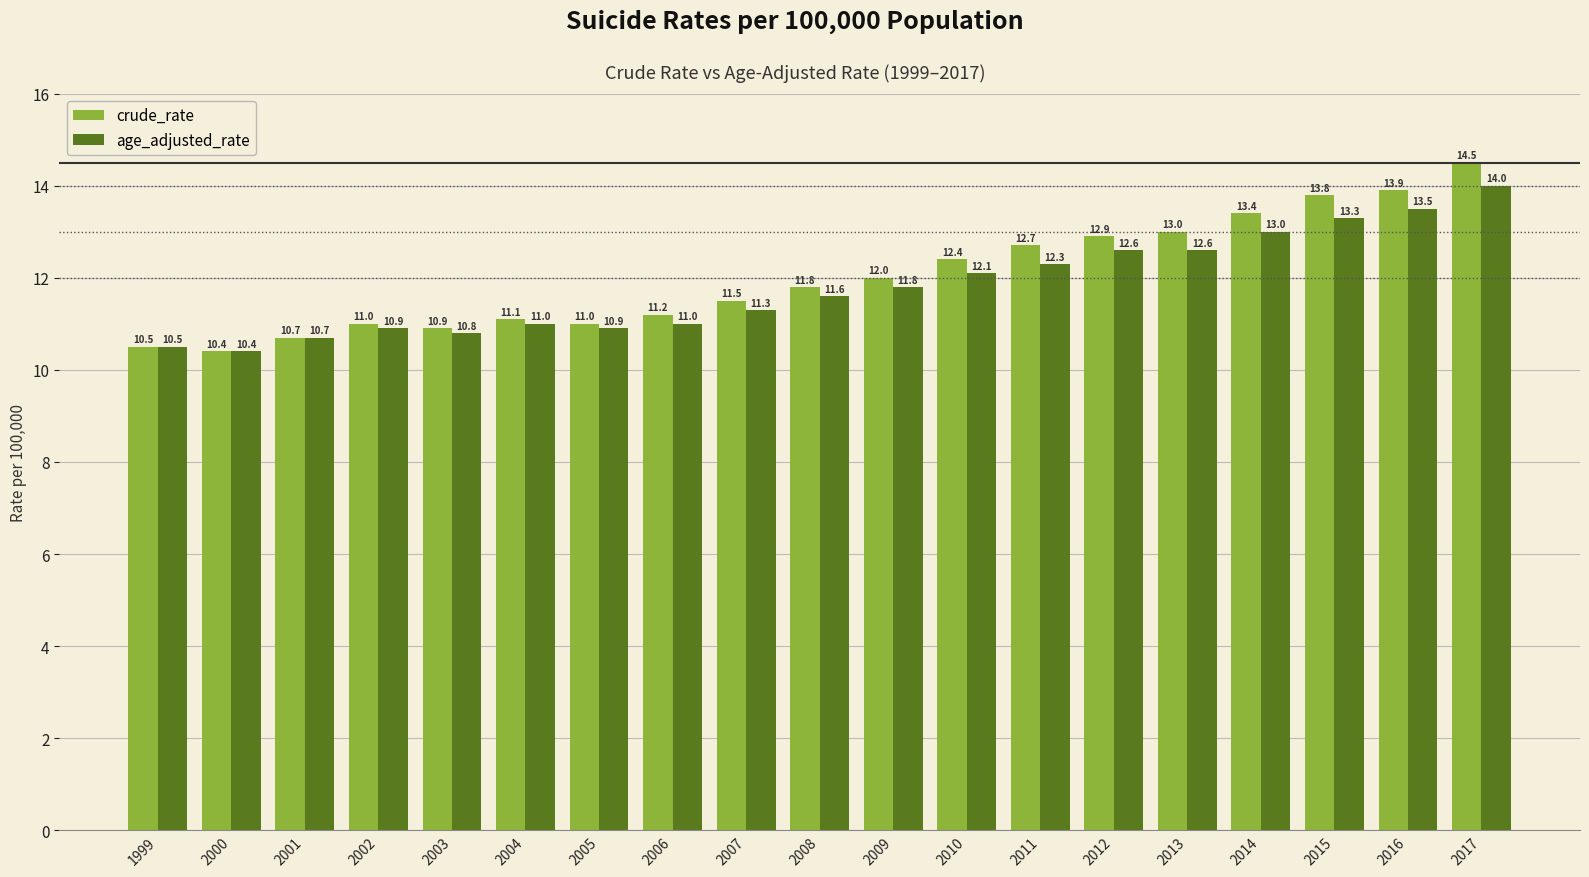

At which category is the sum across all series the highest?

2017